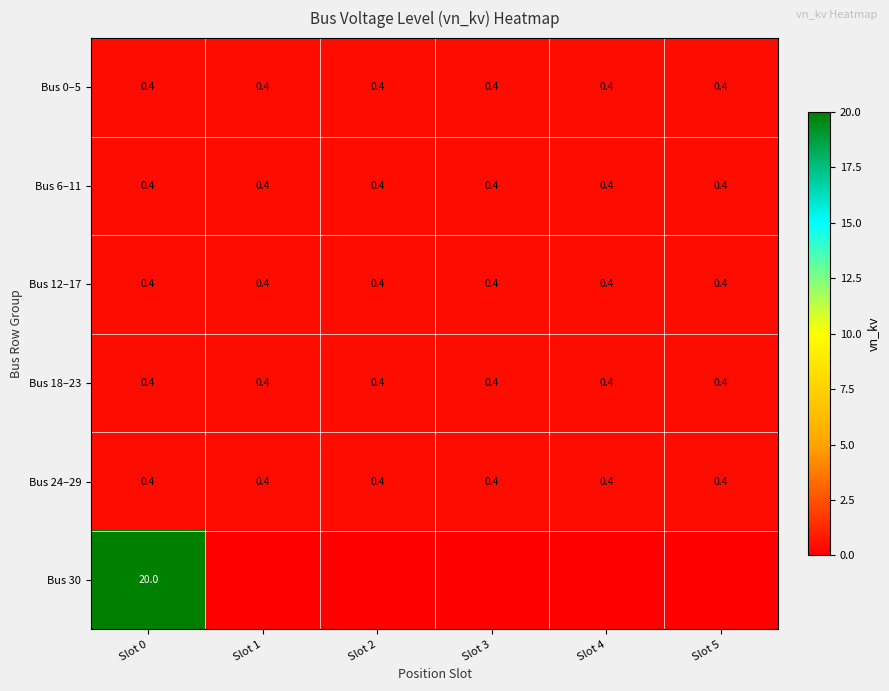

The value of Bus 24–29 at Slot 0 is 0.4. True or false?

True